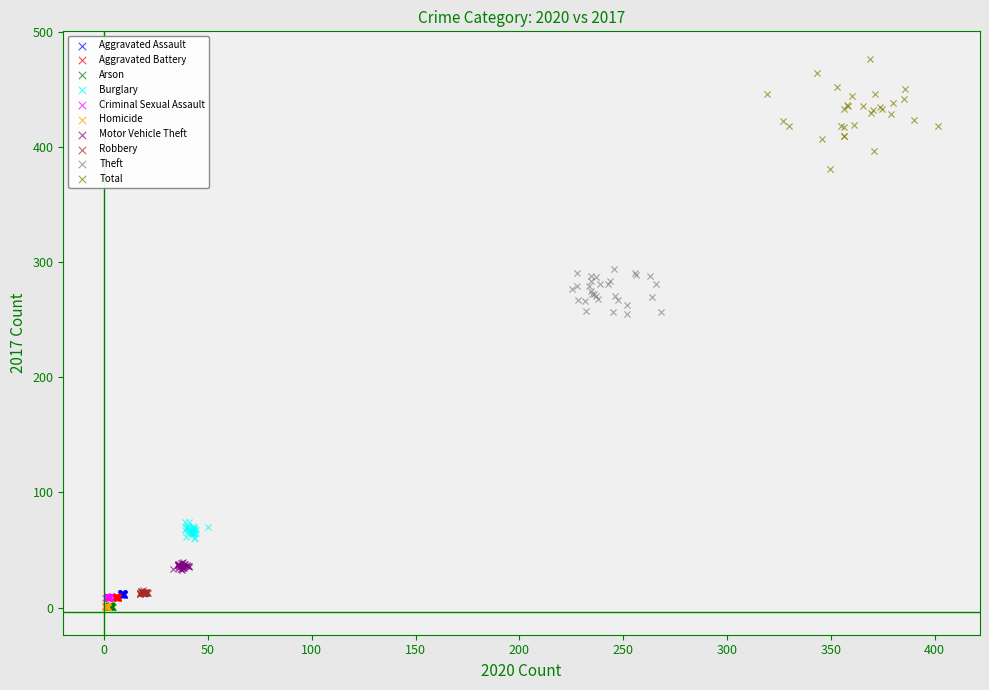

What are all the series names shown in the legend?

Aggravated Assault, Aggravated Battery, Arson, Burglary, Criminal Sexual Assault, Homicide, Motor Vehicle Theft, Robbery, Theft, Total